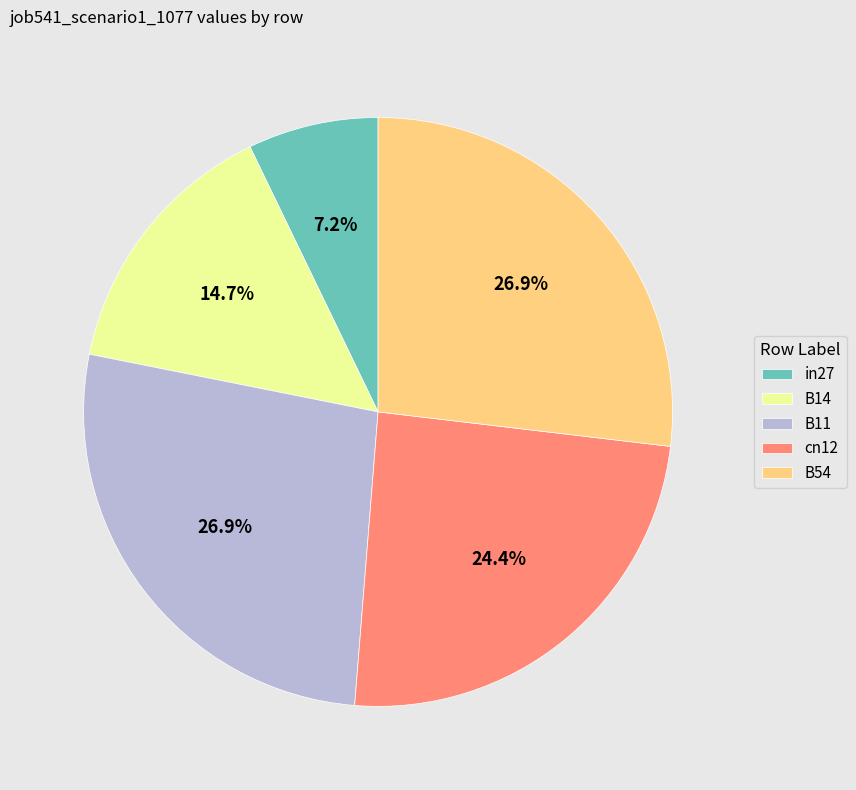

To the nearest percent, what is the average slice percentage?

20%